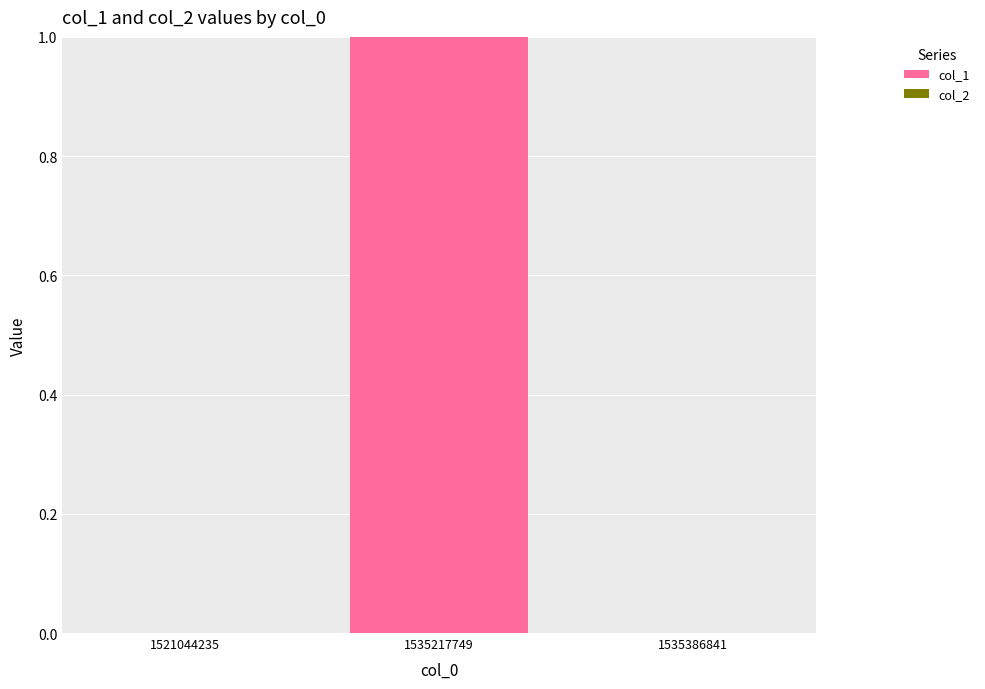

What is the change in value from 1521044235 to 1535217749?

+1